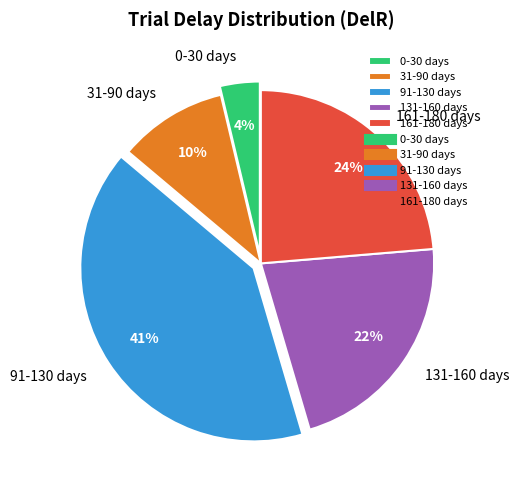

Rank the categories by value from highest to lowest.

91-130 days, 161-180 days, 131-160 days, 31-90 days, 0-30 days